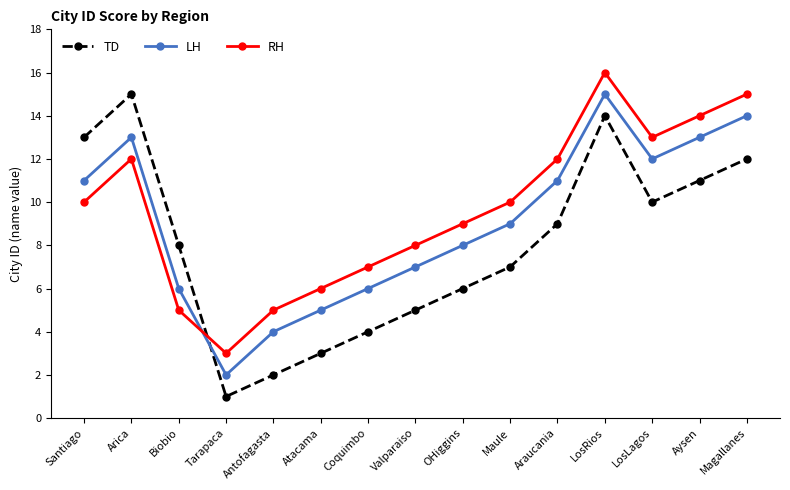

What value does the RH series have at Araucania?

12